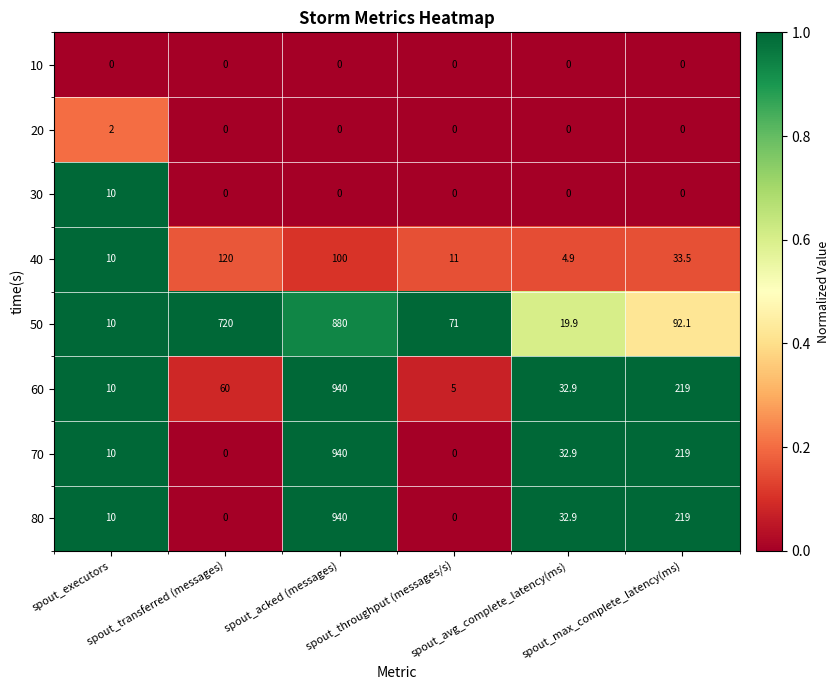

At how many categories does at least one series exceed 198?

3